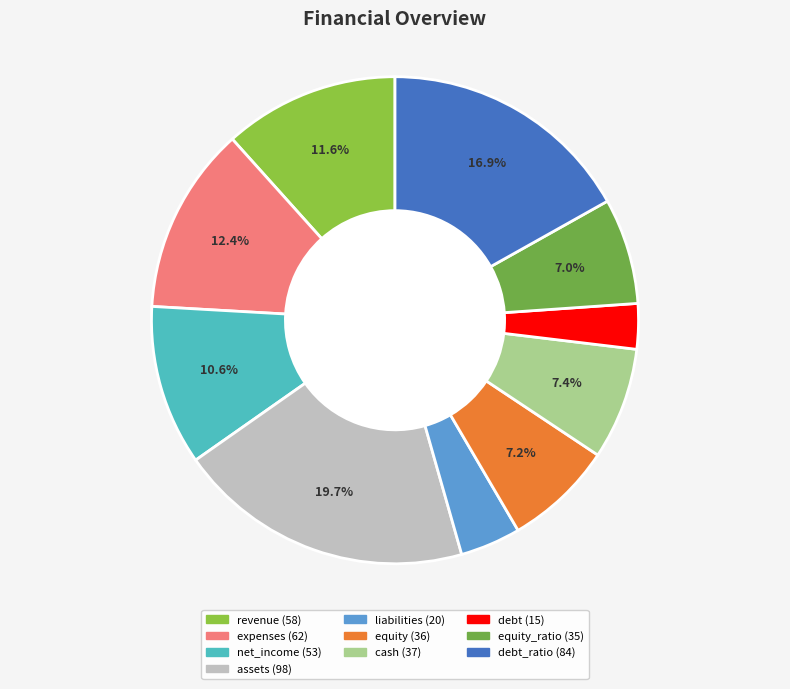

Count the number of slices in the pie.

10